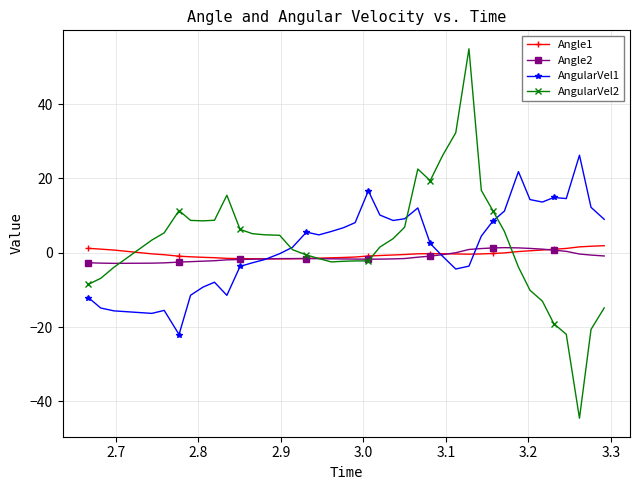

What is the highest value of the AngularVel1 series?

26.2